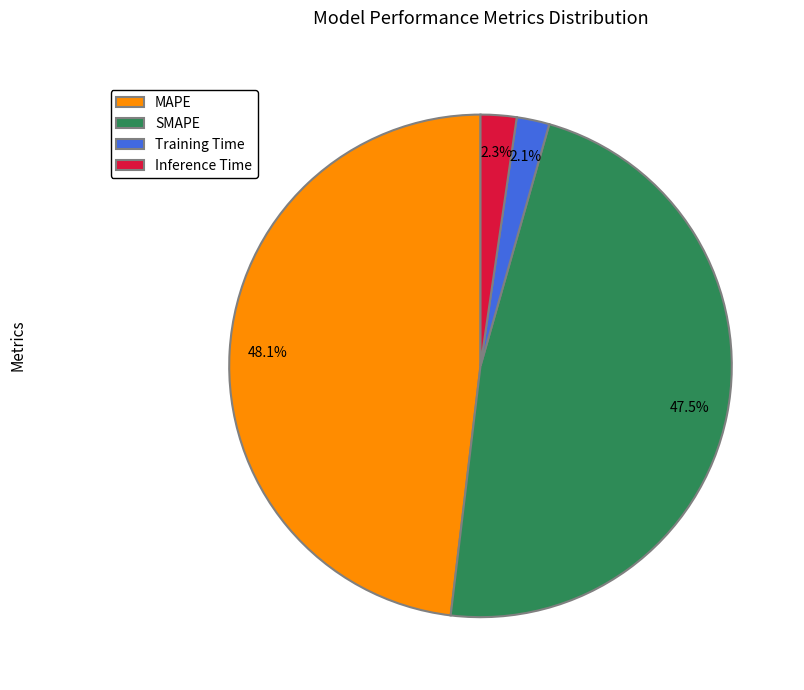

To the nearest percent, what is the difference between the MAPE and SMAPE slice percentages?

1%